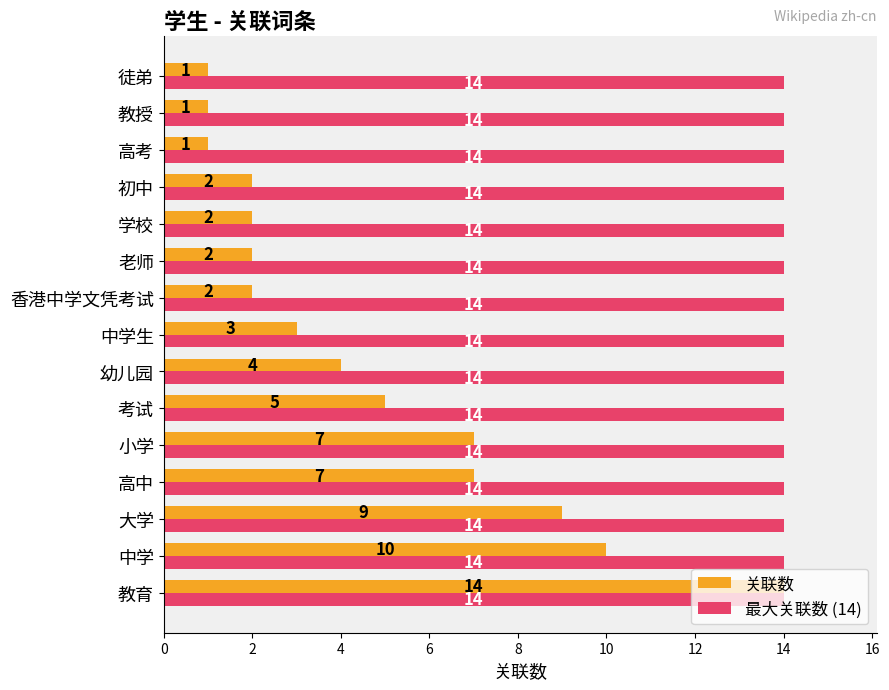

Which series has the widest spread of values?

关联数